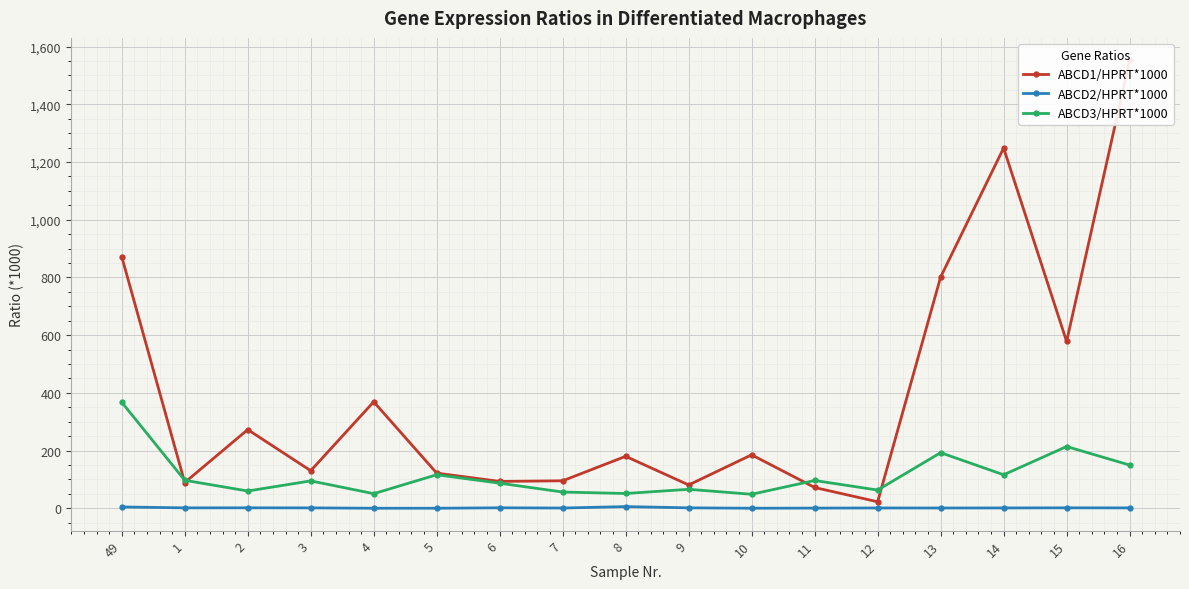

True or false: ABCD2/HPRT*1000 and ABCD3/HPRT*1000 intersect in this chart.

False